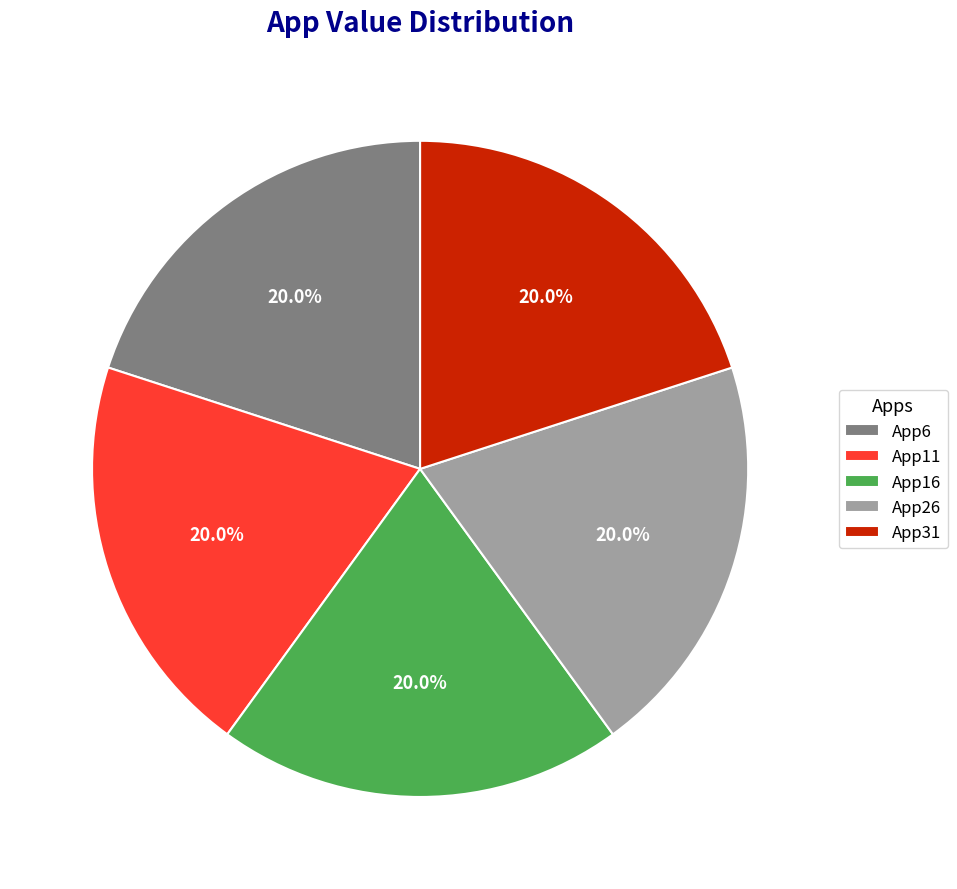

Is App26 the majority of the pie?

No